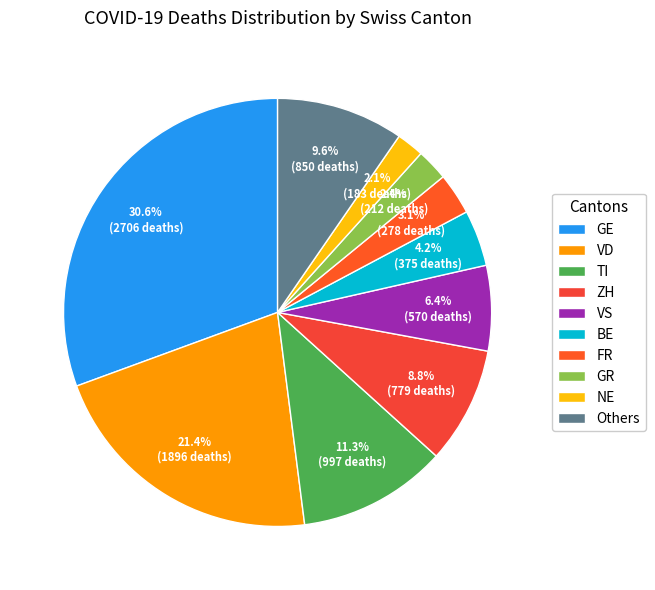

How many slices are in this pie chart?

10